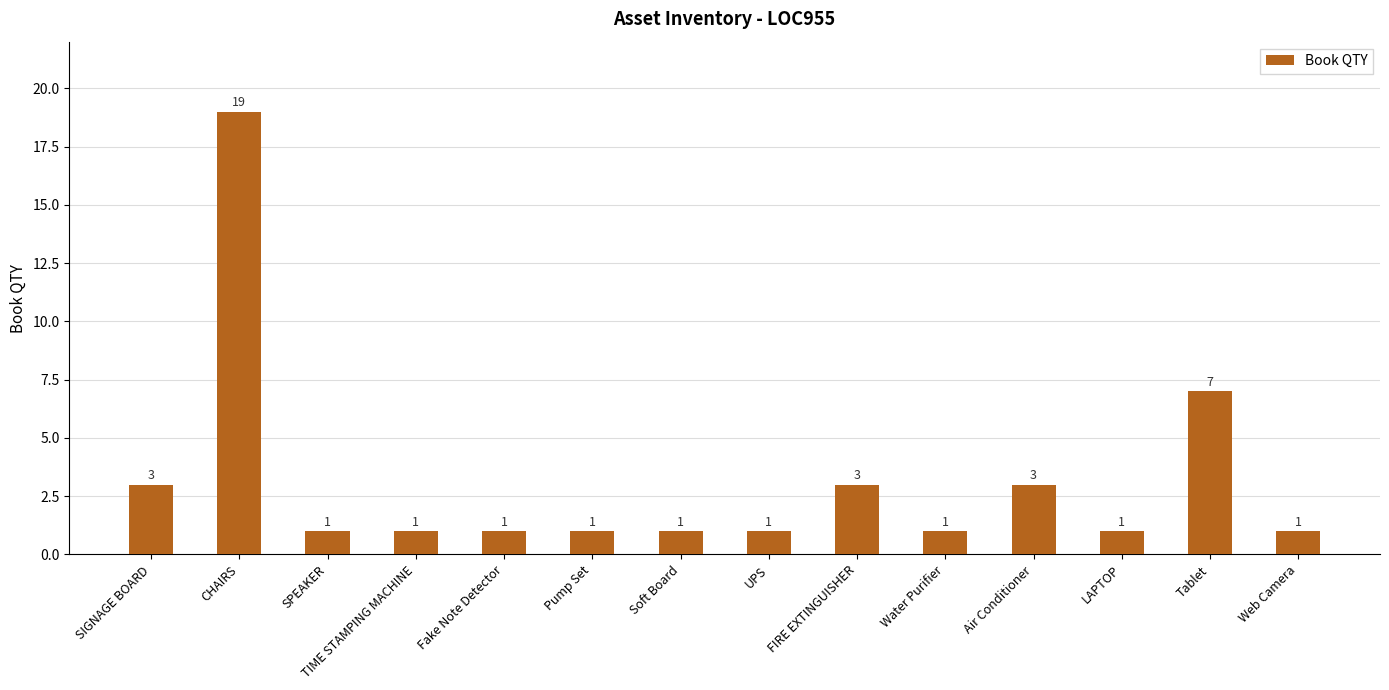

At which label is the value closest to 10?

Tablet